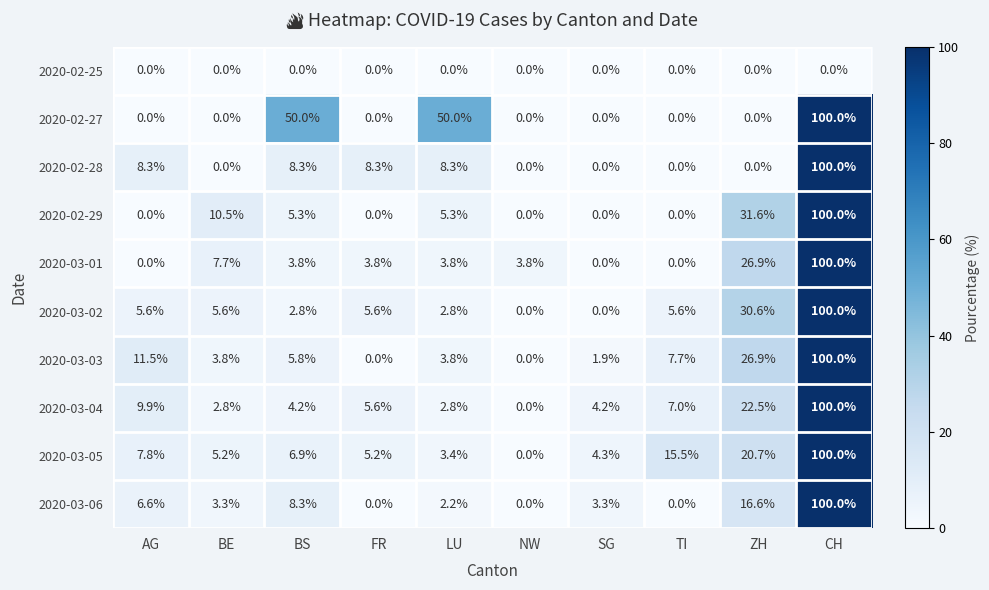

What is the difference between the 2020-03-01 values at TI and FR?

3.8